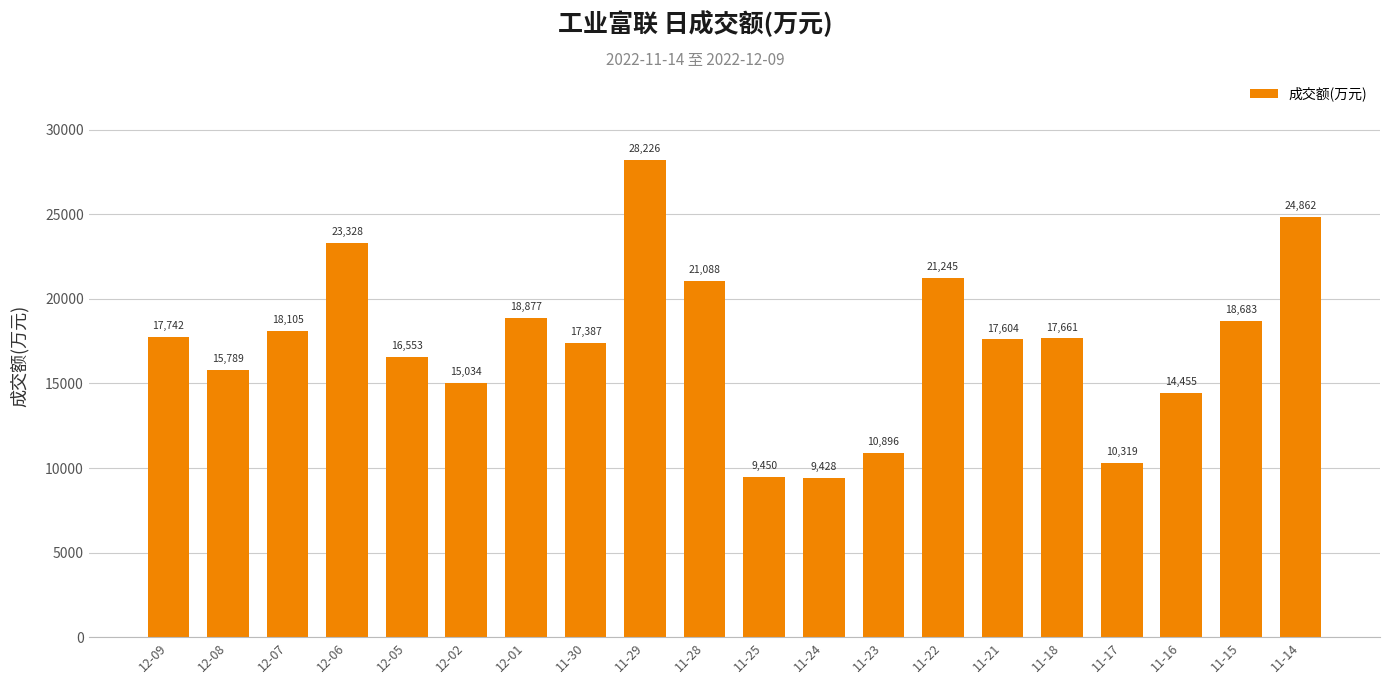

What is the difference between the values at 11-25 and 11-17?

869